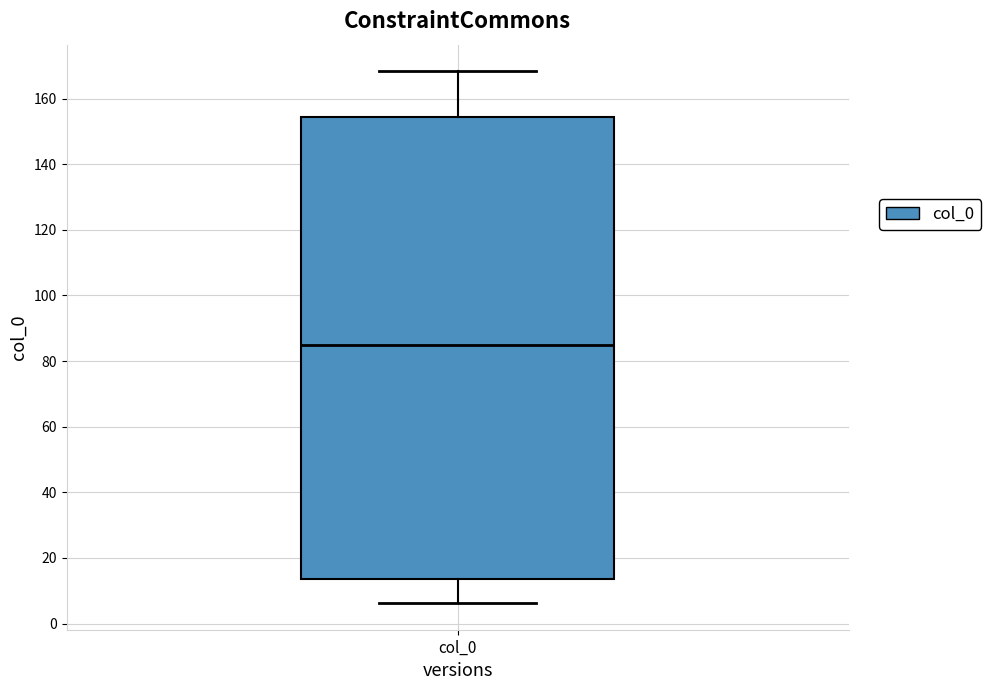

Read this box plot against the y-axis: the position of the median line, the range covered by the box, and the ends of both whiskers. The values are not printed on the chart, so give them approximately, as read against the axis.

median 86, box 14 to 154, whiskers 6 to 168